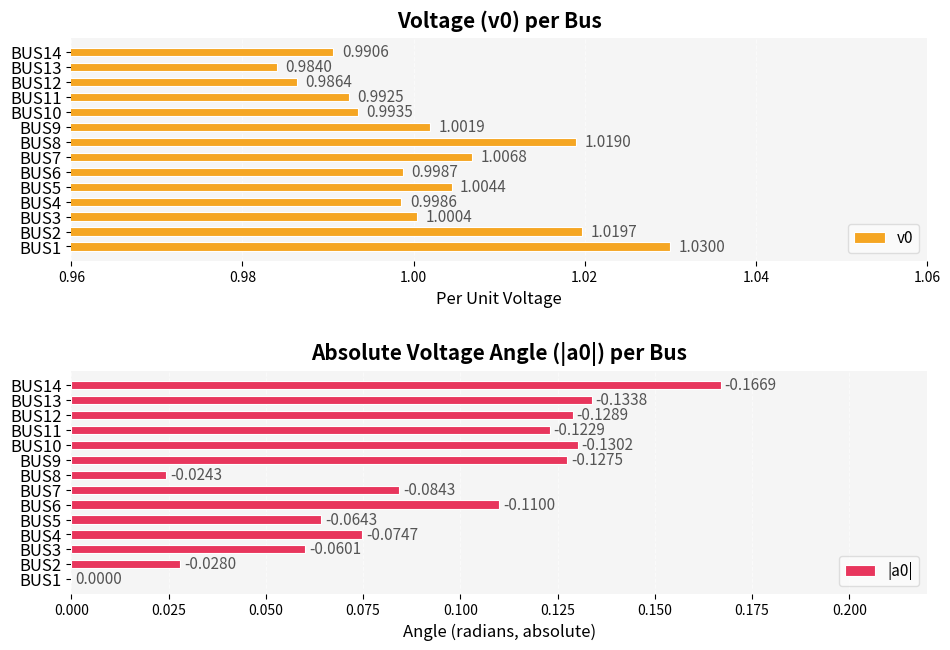

How many categories are shown in the chart?

14